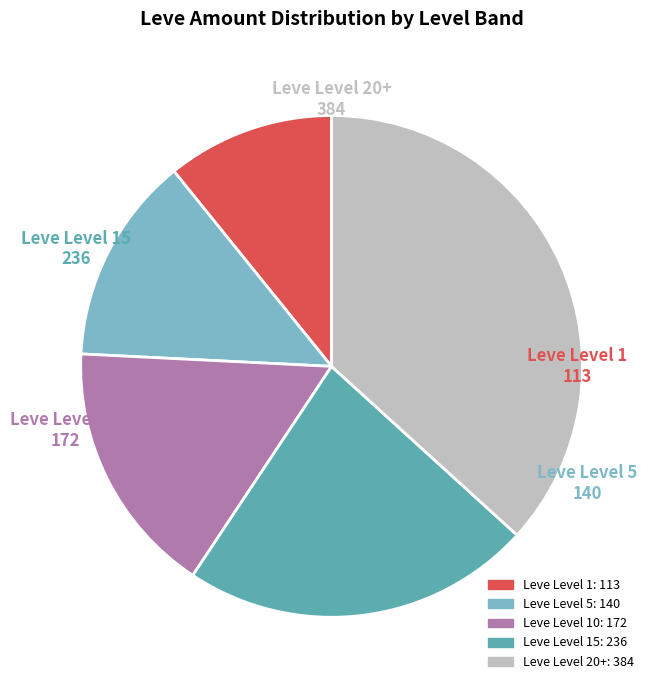

How many slices are in this pie chart?

5